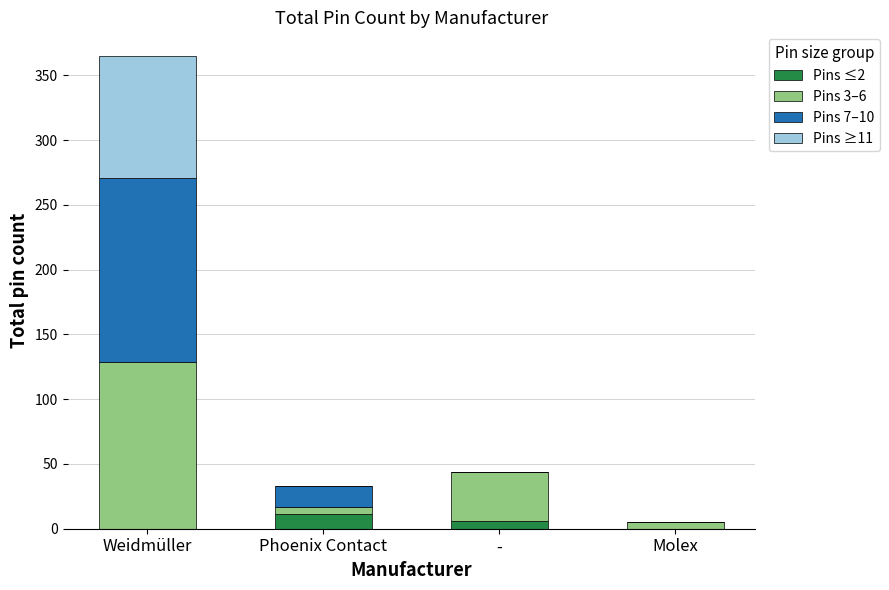

Are the bars grouped side by side (vs. stacked)?

No